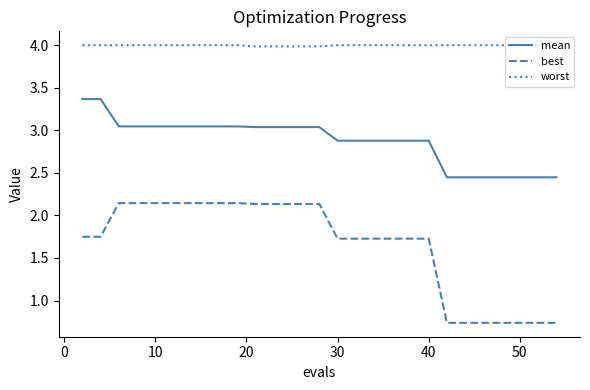

List the series in order of their overall mean, lowest first.

best, mean, worst